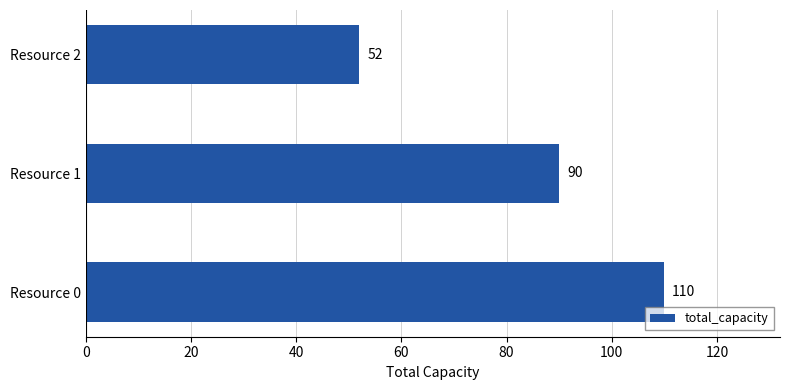

True or false: the data shows 36 at Resource 2.

False